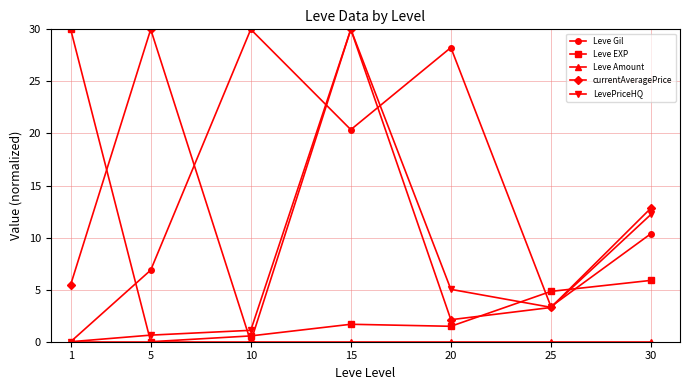

Is it true that LevePriceHQ equals 3.3 at 25?

True